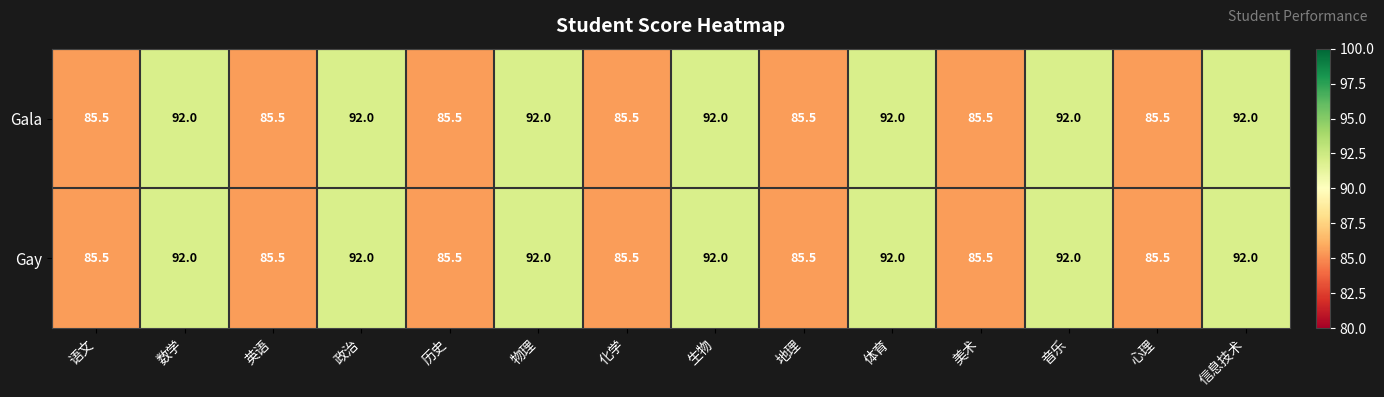

At how many categories does at least one series exceed 90?

7